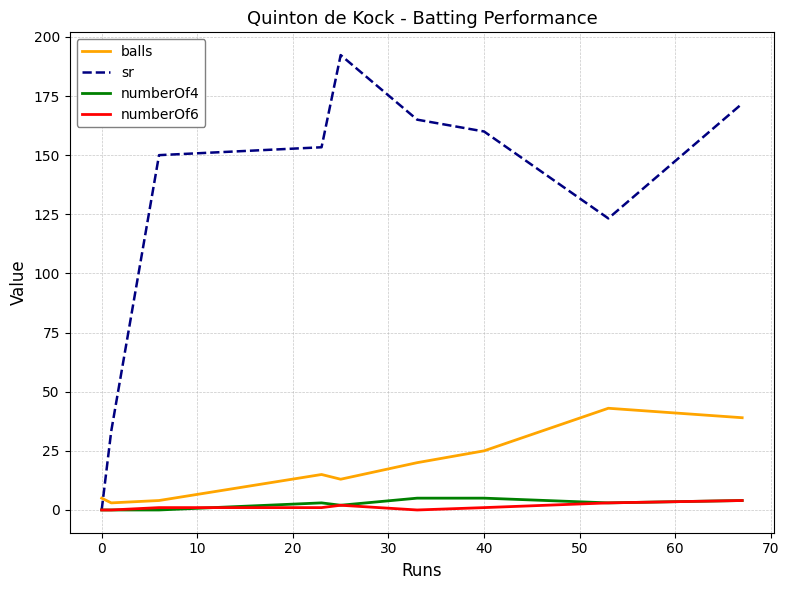

How many numberOf4 values are between 0 and 4?

7